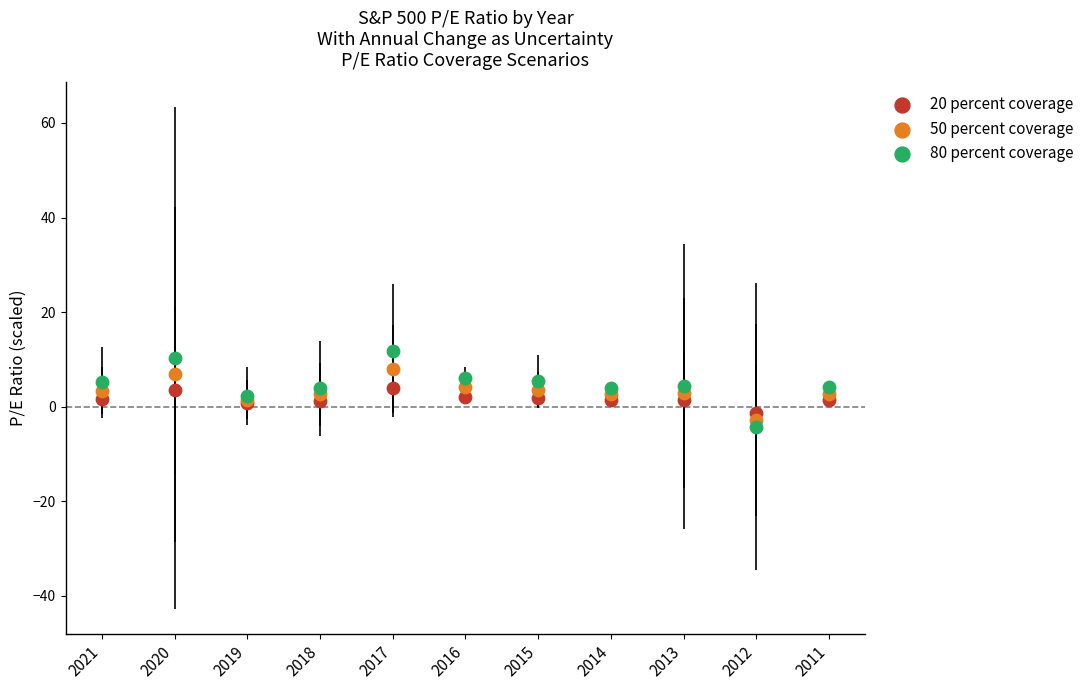

Which series has the largest Y range (max minus min)?

80 percent coverage